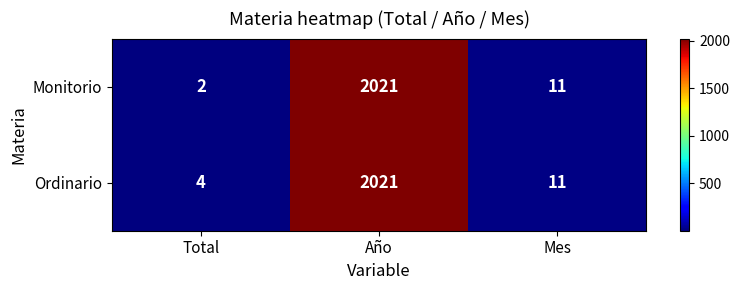

Reading right to left, what are all the values shown in this chart?

Monitorio: Mes=11	Año=2021	Total=2
Ordinario: Mes=11	Año=2021	Total=4